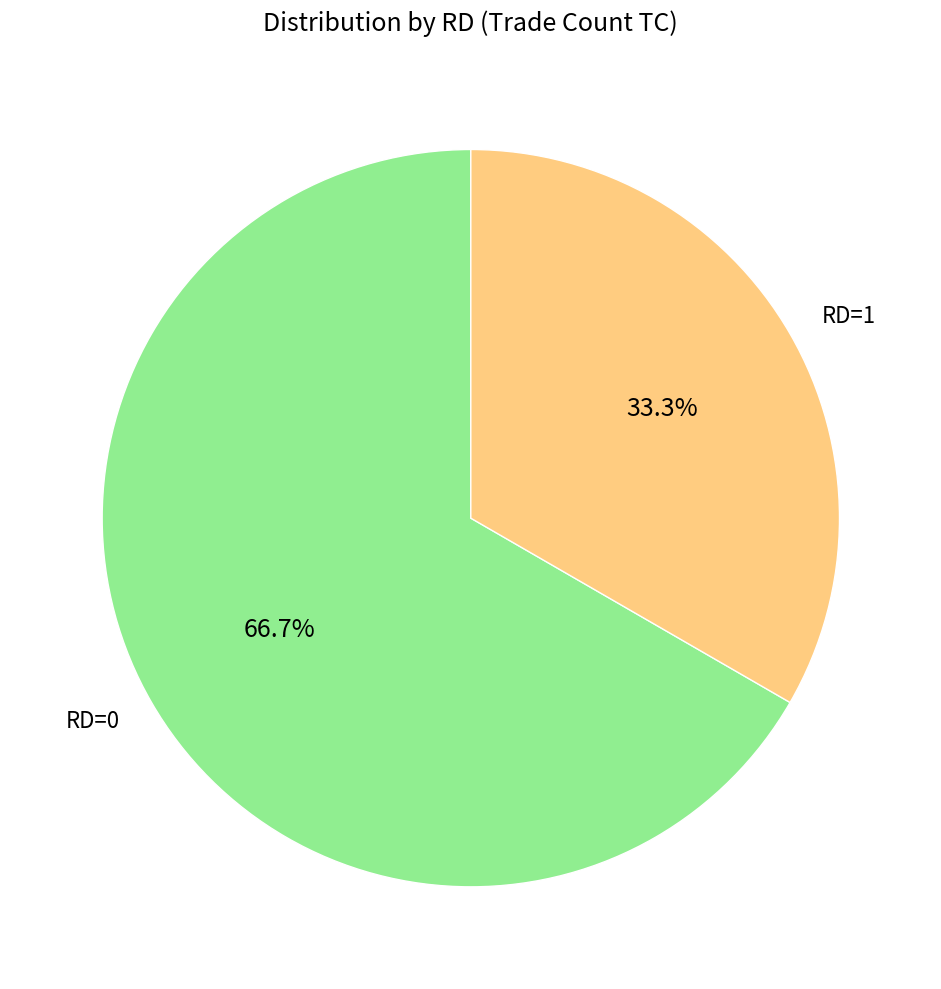

Count the number of slices in the pie.

2